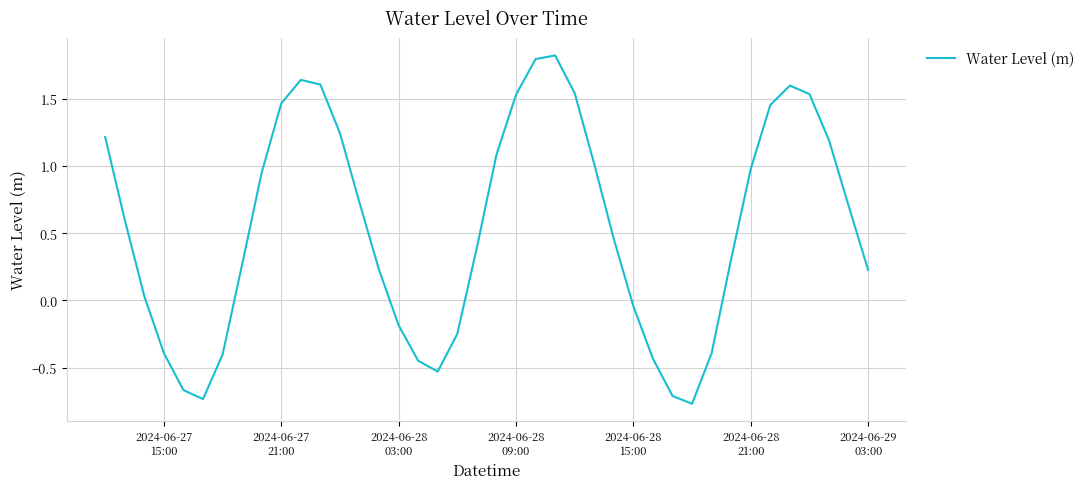

What is the greatest value displayed?

1.8